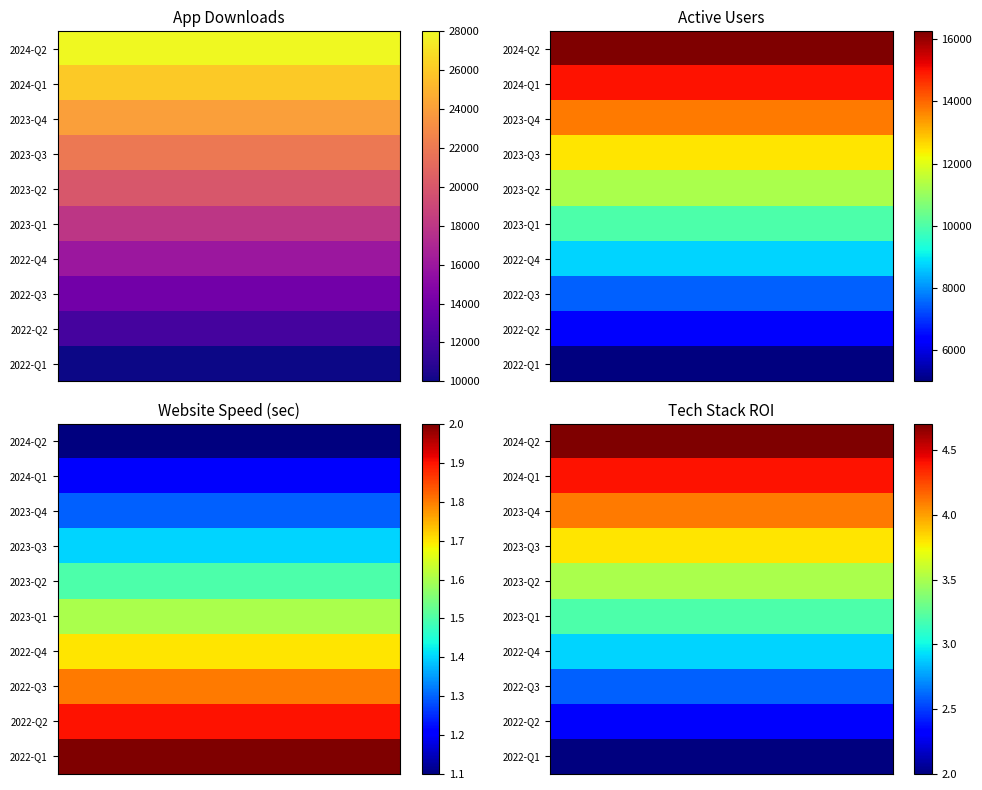

Reading left to right, what are all the values shown in this chart?

App Downloads: 2022-Q1=10000.0	2022-Q2=12000.0	2022-Q3=14000.0	2022-Q4=16000.0	2023-Q1=18000.0	2023-Q2=20000.0	2023-Q3=22000.0	2023-Q4=24000.0	2024-Q1=26000.0	2024-Q2=28000.0
Active Users: 2022-Q1=5000.0	2022-Q2=6250.0	2022-Q3=7500.0	2022-Q4=8750.0	2023-Q1=10000.0	2023-Q2=11250.0	2023-Q3=12500.0	2023-Q4=13750.0	2024-Q1=15000.0	2024-Q2=16250.0
Website Speed (sec): 2022-Q1=2.0	2022-Q2=1.9	2022-Q3=1.8	2022-Q4=1.7	2023-Q1=1.6	2023-Q2=1.5	2023-Q3=1.4	2023-Q4=1.3	2024-Q1=1.2	2024-Q2=1.1
Tech Stack ROI: 2022-Q1=2.0	2022-Q2=2.3	2022-Q3=2.6	2022-Q4=2.9	2023-Q1=3.2	2023-Q2=3.5	2023-Q3=3.8	2023-Q4=4.1	2024-Q1=4.4	2024-Q2=4.7